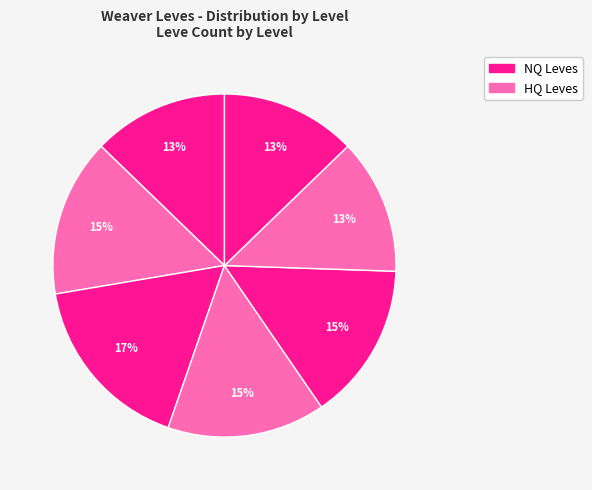

How many segments does this pie chart have?

7